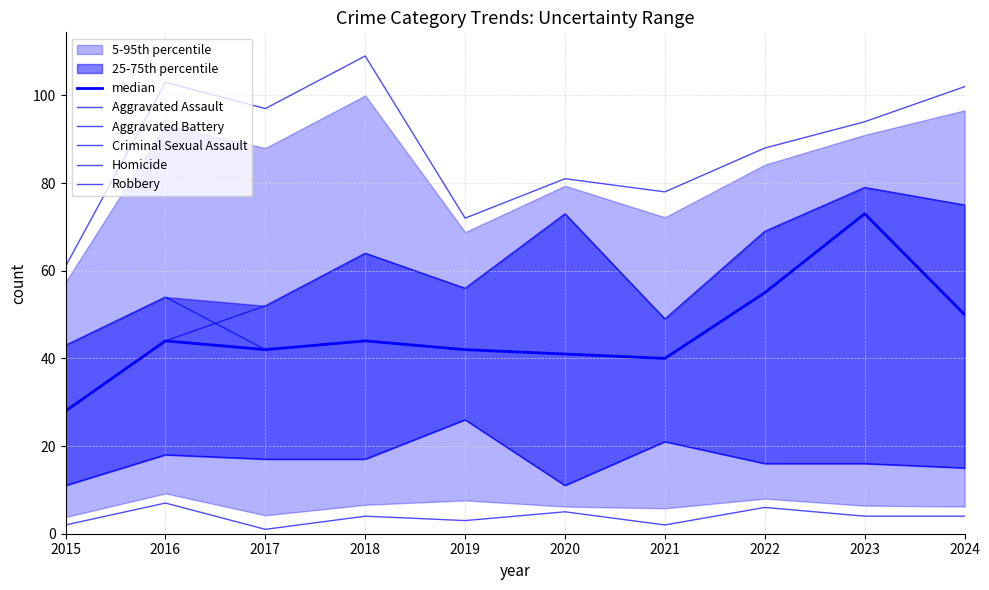

True or false: Robbery and Homicide intersect in this chart.

False